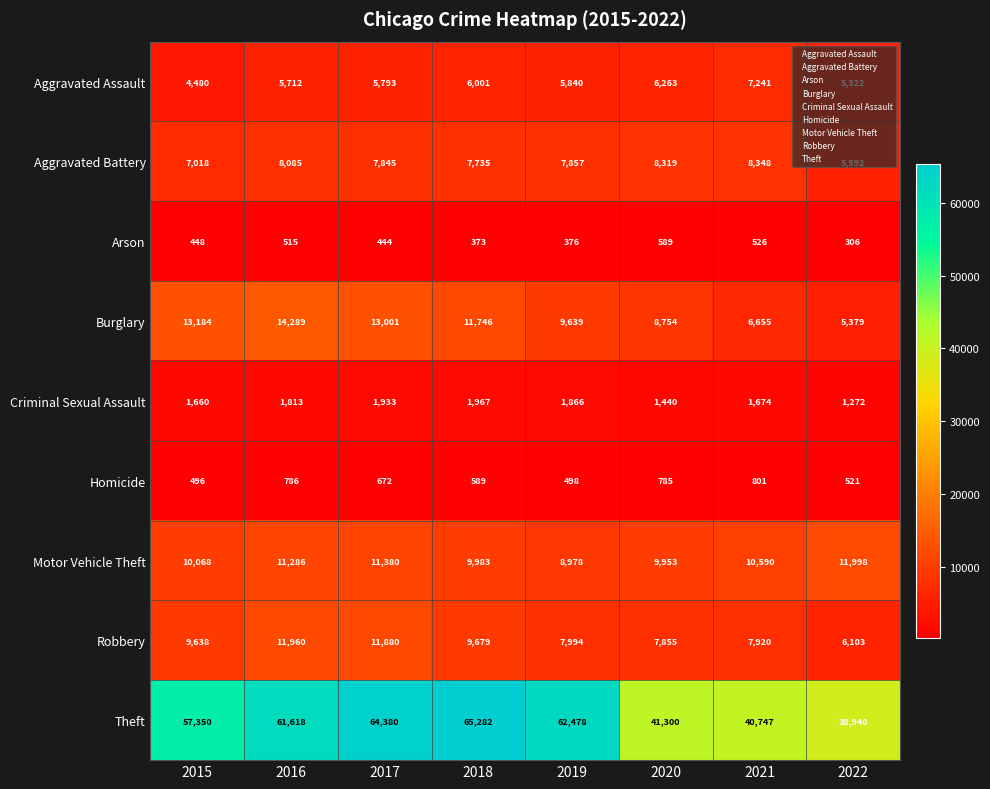

At which category is the sum across all series the highest?

2017